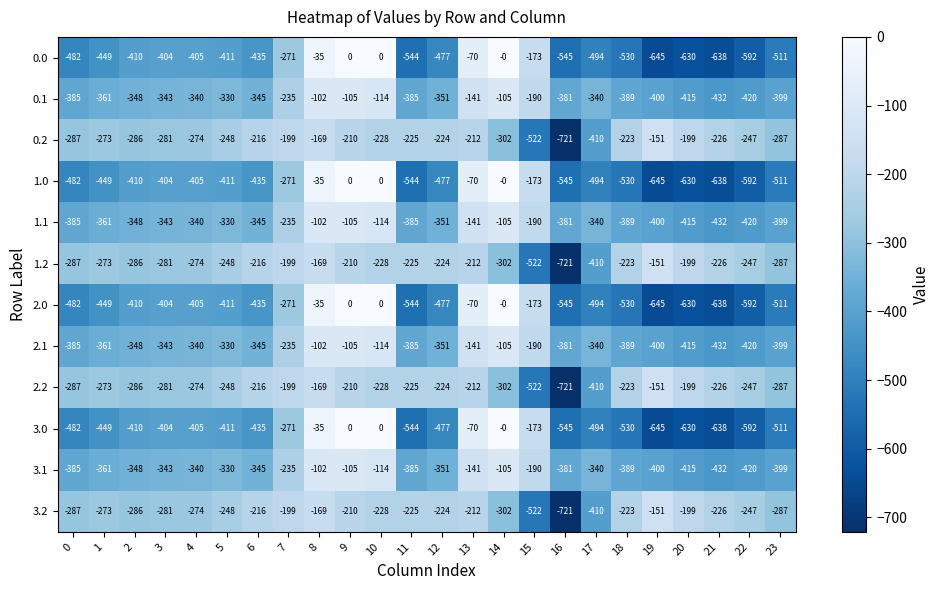

What is the spread (max minus min) of values at 21?

412